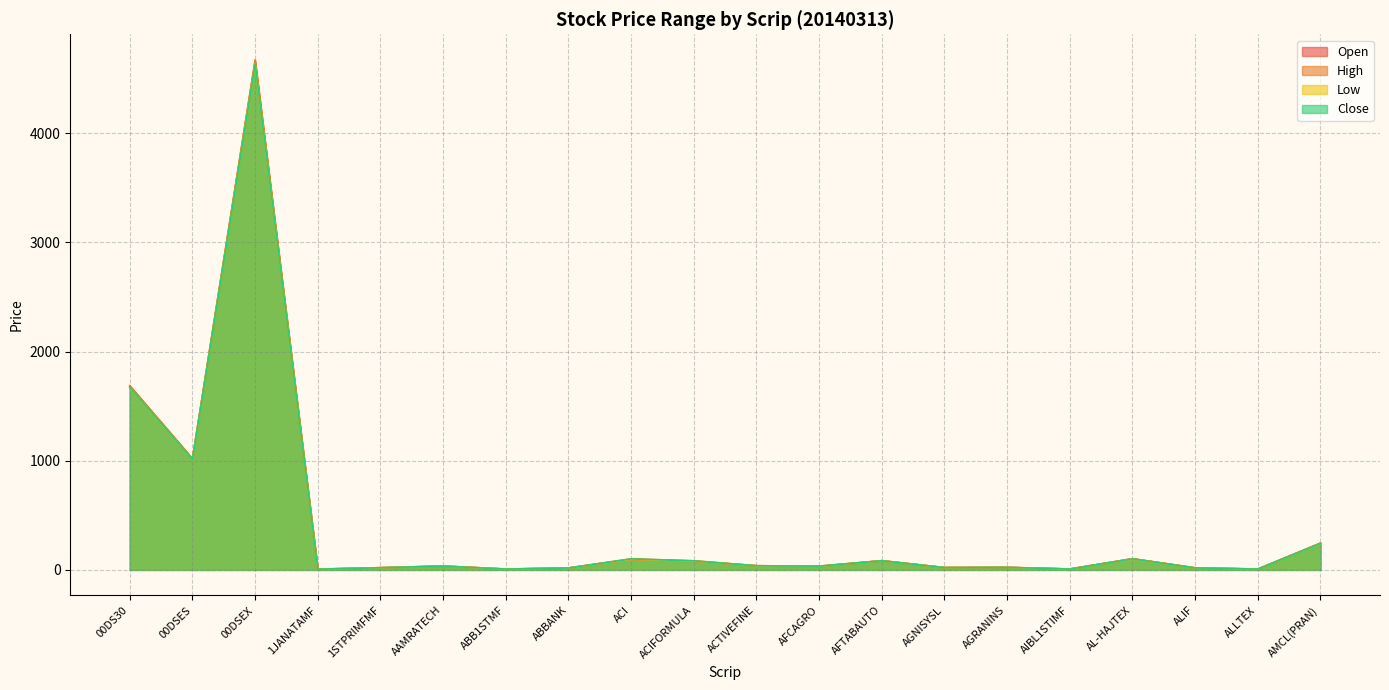

The value of Close at AAMRATECH is 52.0. True or false?

False